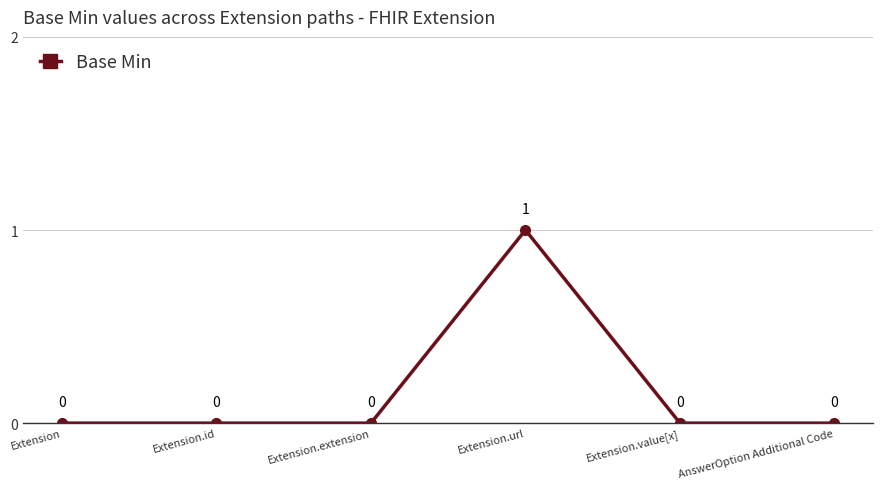

What is the label of the 2nd point from the left?

Extension.id